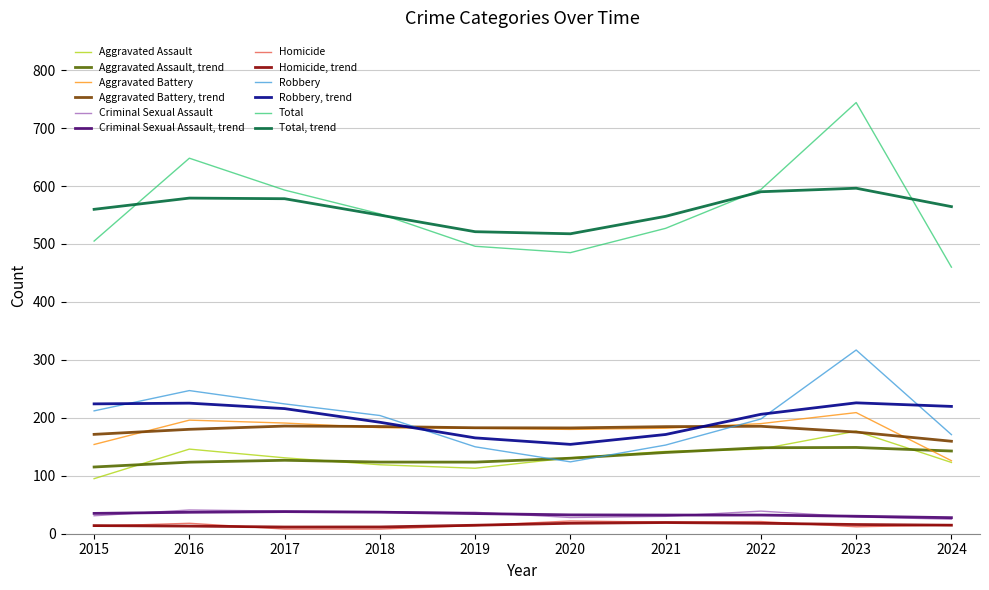

True or false: Total, trend and Aggravated Battery intersect in this chart.

False